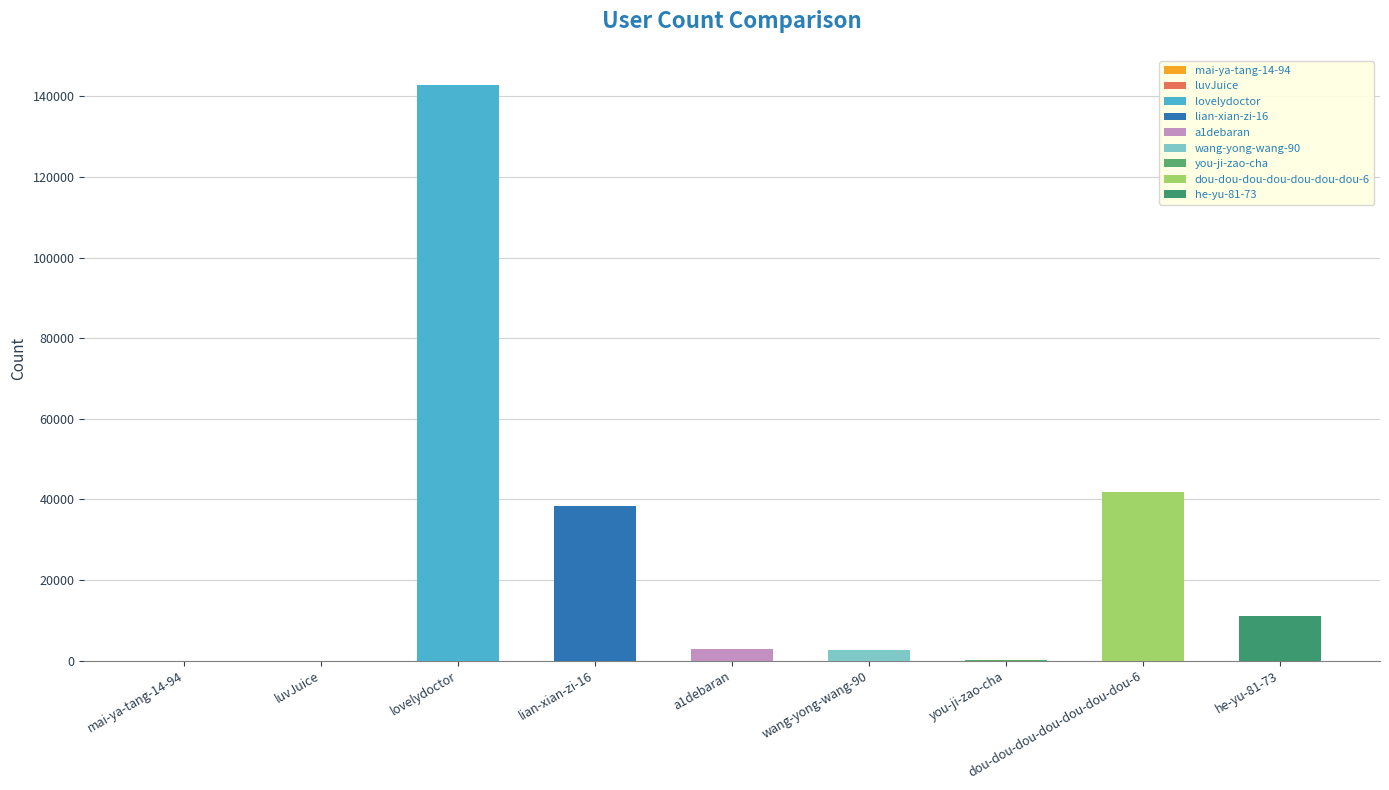

What is the change in value from mai-ya-tang-14-94 to lovelydoctor?

+142937